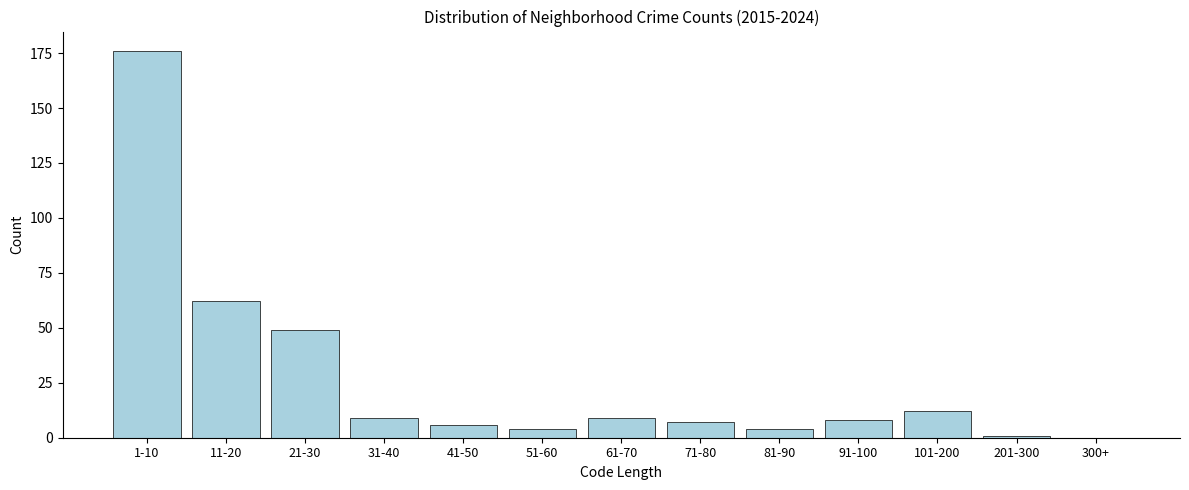

Reading left to right, extract all data points from this chart.

1-10=176	11-20=62	21-30=49	31-40=9	41-50=6	51-60=4	61-70=9	71-80=7	81-90=4	91-100=8	101-200=12	201-300=1	300+=0